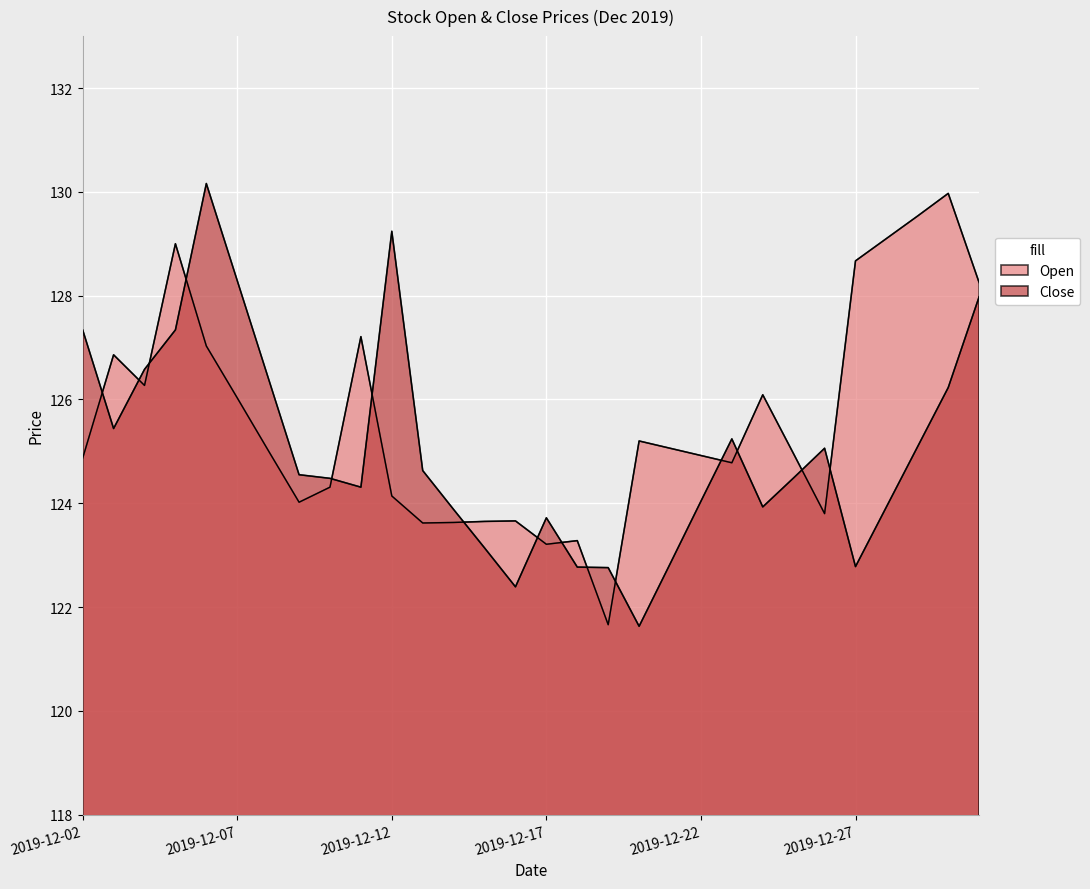

Reading right to left, extract all data points from this chart.

Open: 2019-12-31=128.2	2019-12-30=130.0	2019-12-29=129.5	2019-12-28=129.1	2019-12-27=128.7	2019-12-26=123.8	2019-12-25=125.0	2019-12-24=126.1	2019-12-23=124.8	2019-12-22=124.9	2019-12-21=125.1	2019-12-20=125.2	2019-12-19=121.7	2019-12-18=123.3	2019-12-17=123.2	2019-12-16=123.7	2019-12-15=123.7	2019-12-14=123.6	2019-12-13=123.6	2019-12-12=124.1	2019-12-11=127.2	2019-12-10=124.3	2019-12-09=124.0	2019-12-08=125.0	2019-12-07=126.0	2019-12-06=127.0	2019-12-05=129.0	2019-12-04=126.3	2019-12-03=126.9	2019-12-02=124.9
Close: 2019-12-31=128.0	2019-12-30=126.2	2019-12-29=125.1	2019-12-28=123.9	2019-12-27=122.8	2019-12-26=125.1	2019-12-25=124.5	2019-12-24=123.9	2019-12-23=125.2	2019-12-22=124.0	2019-12-21=122.8	2019-12-20=121.6	2019-12-19=122.8	2019-12-18=122.8	2019-12-17=123.7	2019-12-16=122.4	2019-12-15=123.1	2019-12-14=123.9	2019-12-13=124.6	2019-12-12=129.2	2019-12-11=124.3	2019-12-10=124.5	2019-12-09=124.5	2019-12-08=126.4	2019-12-07=128.3	2019-12-06=130.2	2019-12-05=127.3	2019-12-04=126.6	2019-12-03=125.4	2019-12-02=127.3